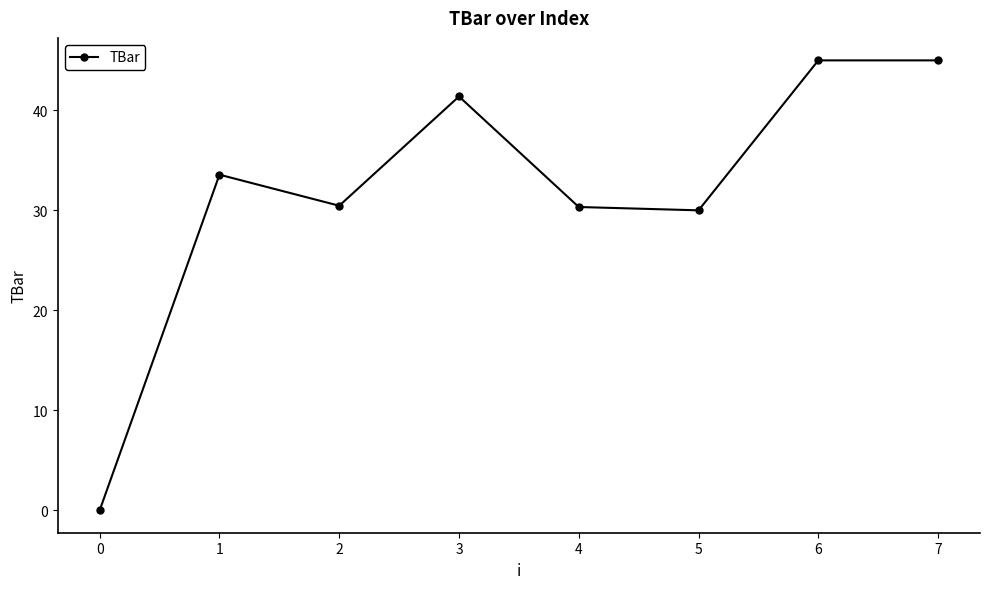

Does the chart have visible grid lines?

No